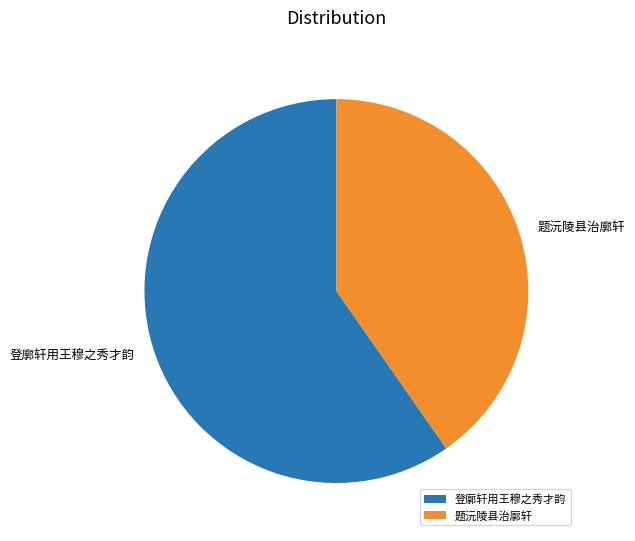

How many segments does this pie chart have?

2